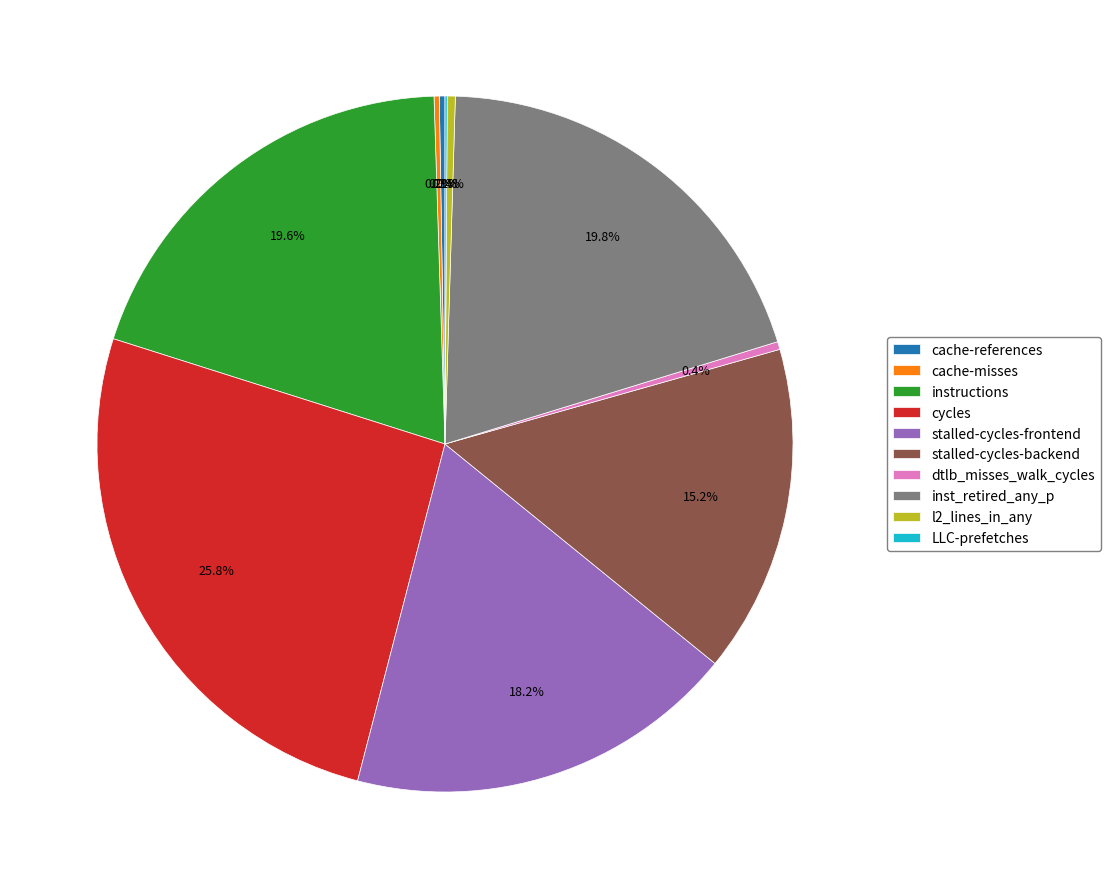

Does dtlb_misses_walk_cycles represent more than half of the total?

No